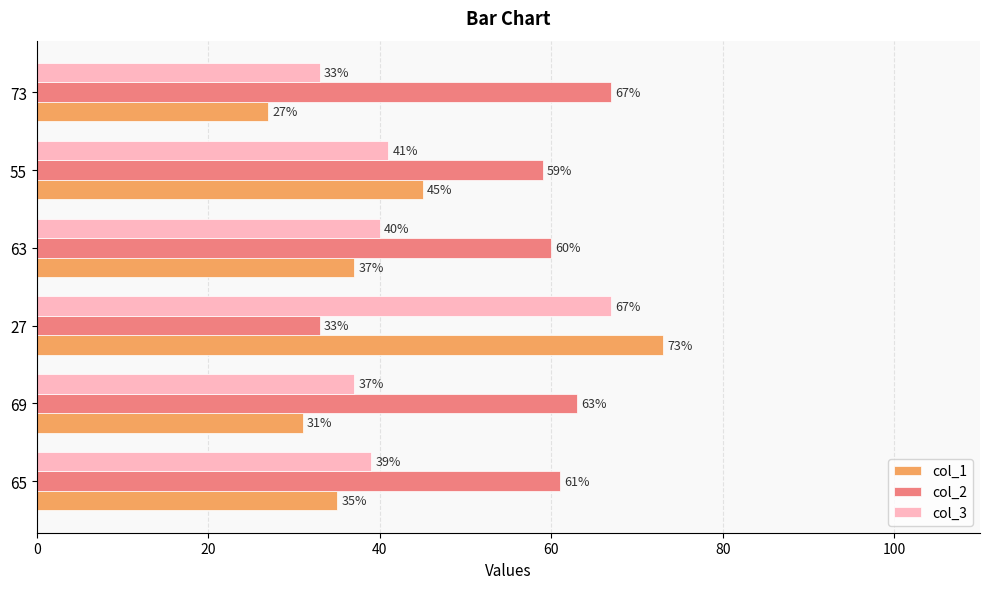

The col_3 series shows 61 at 55. True or false?

False